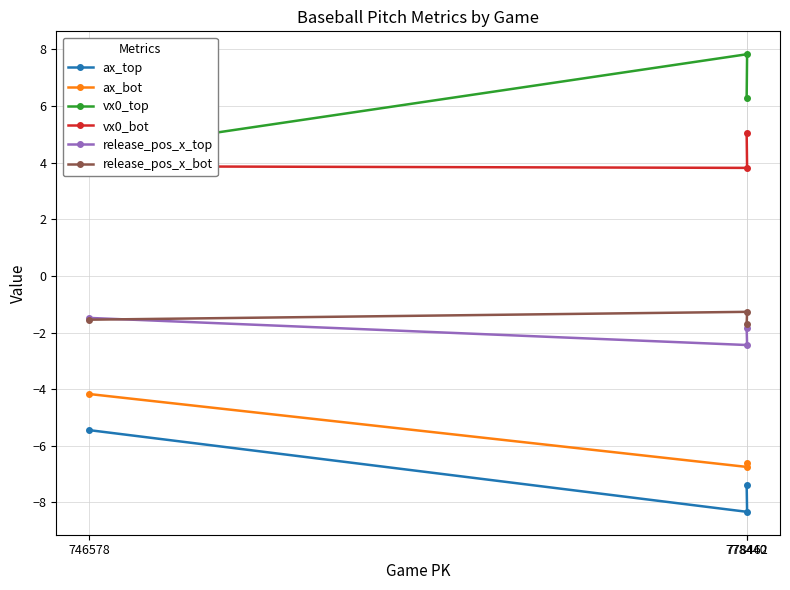

Reading left to right, list all the values displayed in this chart.

ax_top: -5.4	-8.3	-7.4
ax_bot: -4.2	-6.7	-6.6
vx0_top: 4.4	7.8	6.3
vx0_bot: 3.9	3.8	5.0
release_pos_x_top: -1.5	-2.4	-1.8
release_pos_x_bot: -1.5	-1.3	-1.7